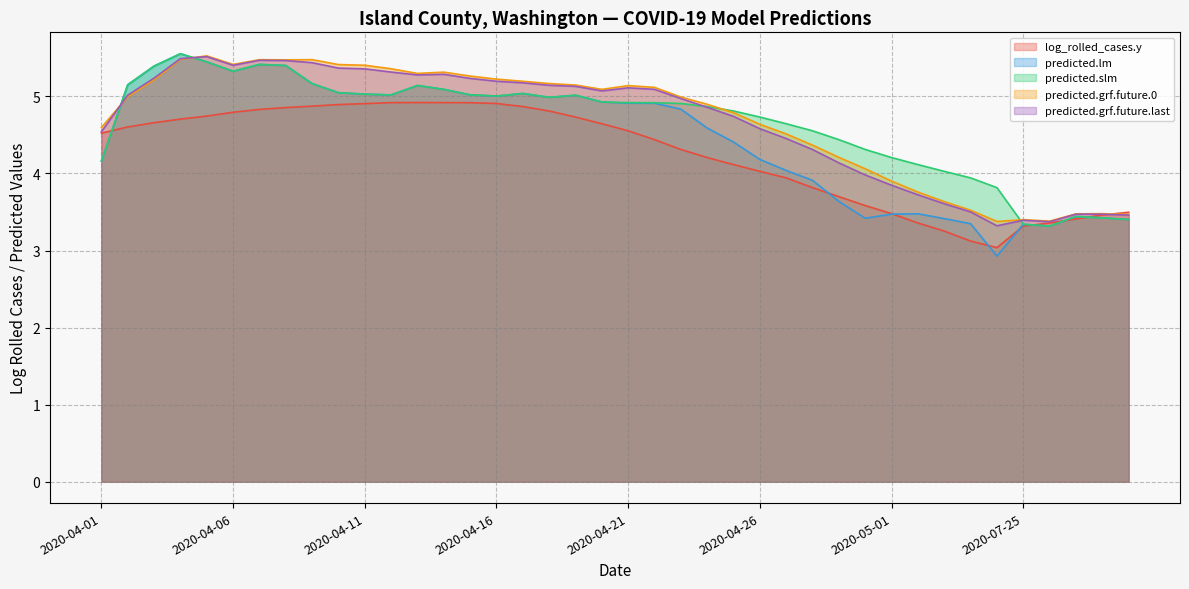

True or false: predicted.grf.future.0 has a value of 5.1 at 2020-04-20.

True